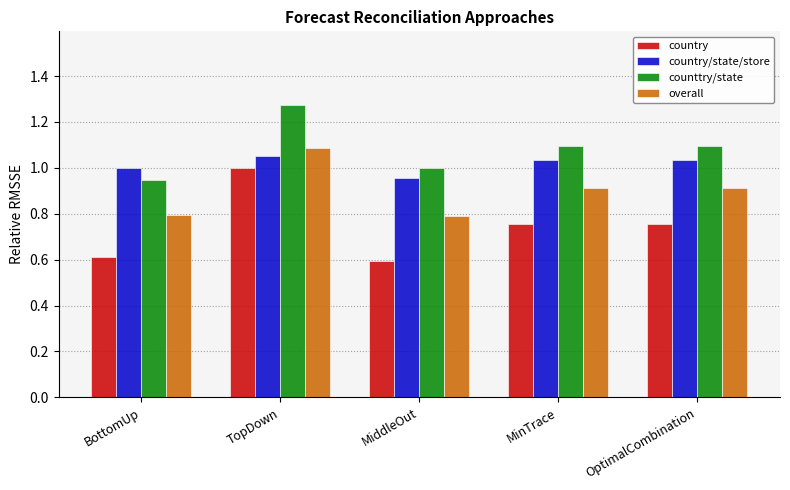

List the series in order of their peak value, lowest first.

country, country/state/store, overall, counttry/state